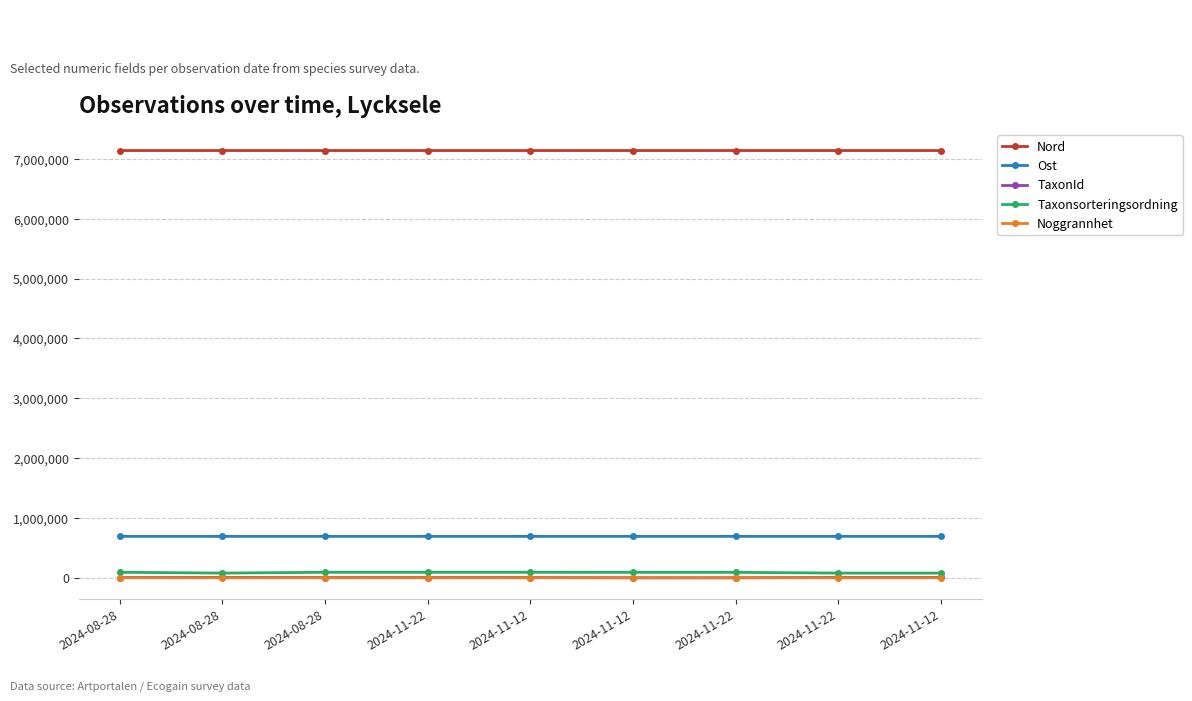

What is the total value across all series at 2024-11-12?

7926761